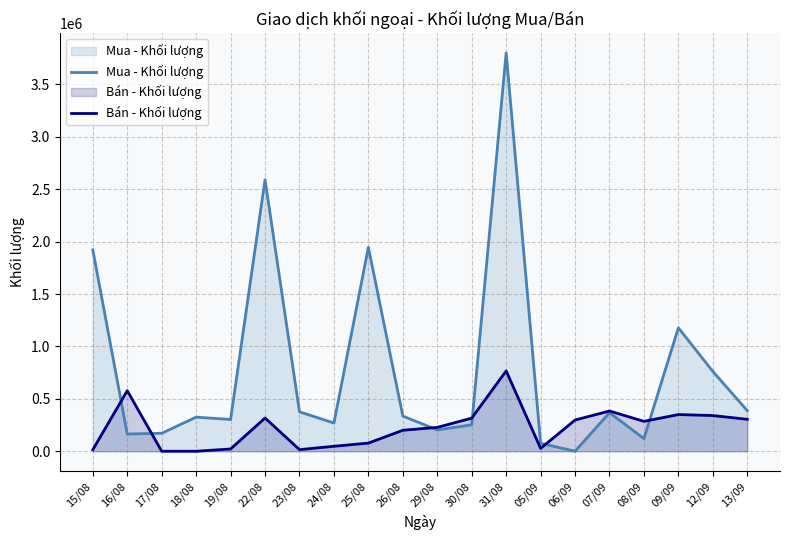

How many values in the Mua - Khối lượng series are below 335700?

10